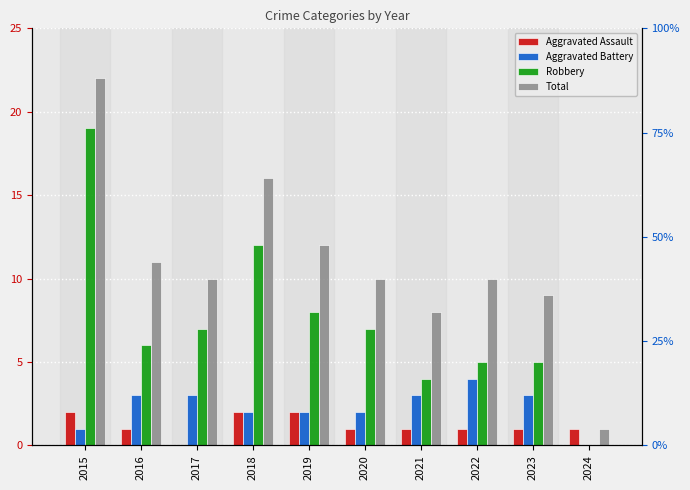

Does the chart contain any negative values?

No